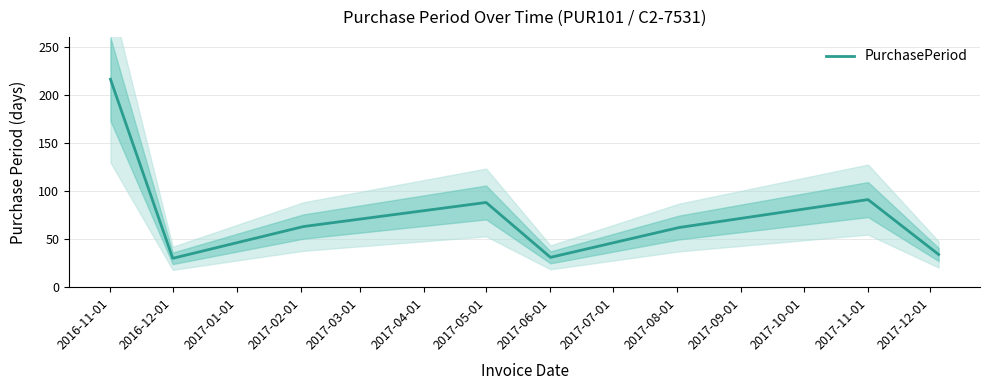

The value of PurchasePeriod at 2017-05-01 is 88. True or false?

True